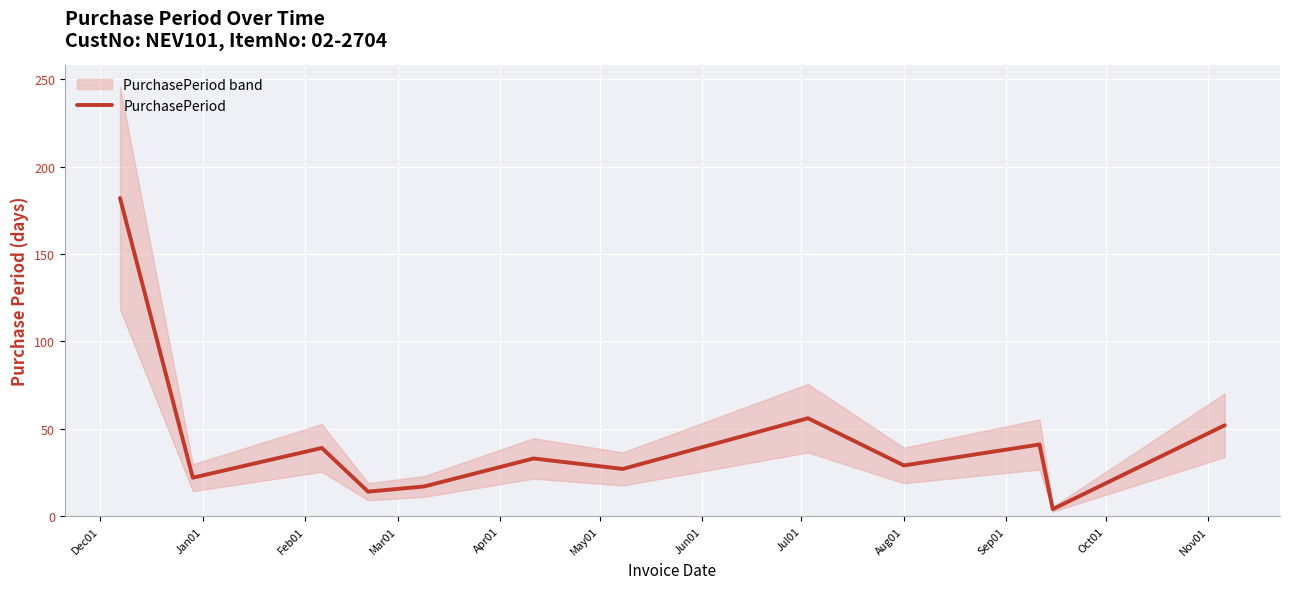

At which category does the chart reach its peak across all series?

Dec01